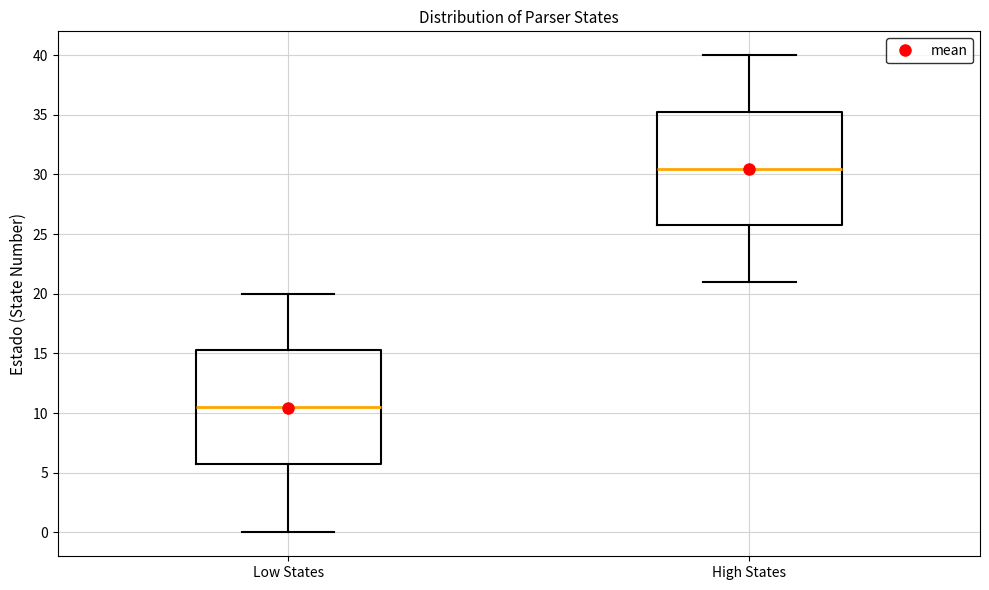

Reading left to right, transcribe this box plot: for each box, give where its median line is, the range the box spans, and where its two whiskers end, as read against the y-axis. The values are not printed on the chart, so give them approximately, as read against the axis.

Low States: median 10.5, box 6.0 to 15.5, whiskers 0.0 to 20.0
High States: median 30.5, box 26.0 to 35.5, whiskers 21.0 to 40.0